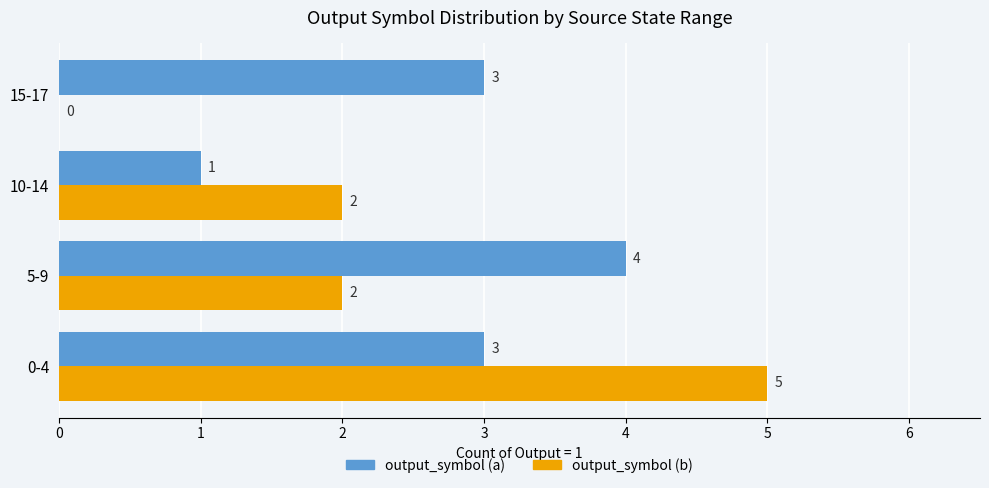

The output_symbol (b) series shows 1 at 5-9. True or false?

False